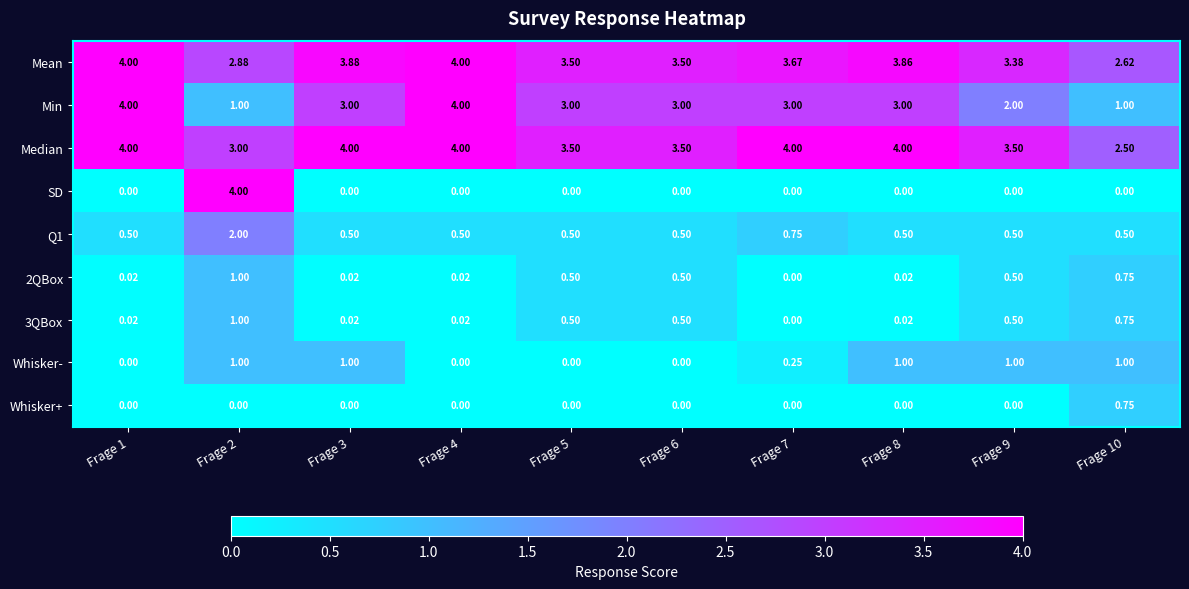

Between Frage 6 and Frage 10, which series saw the biggest shift?

Min